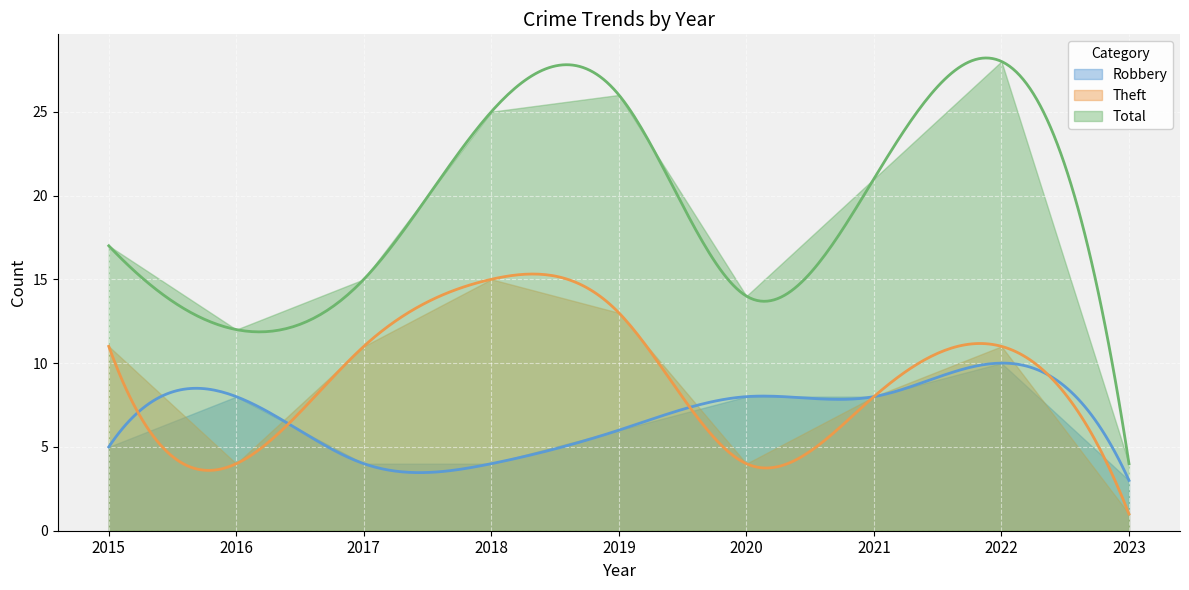

The Total series shows 4 at 2023. True or false?

True